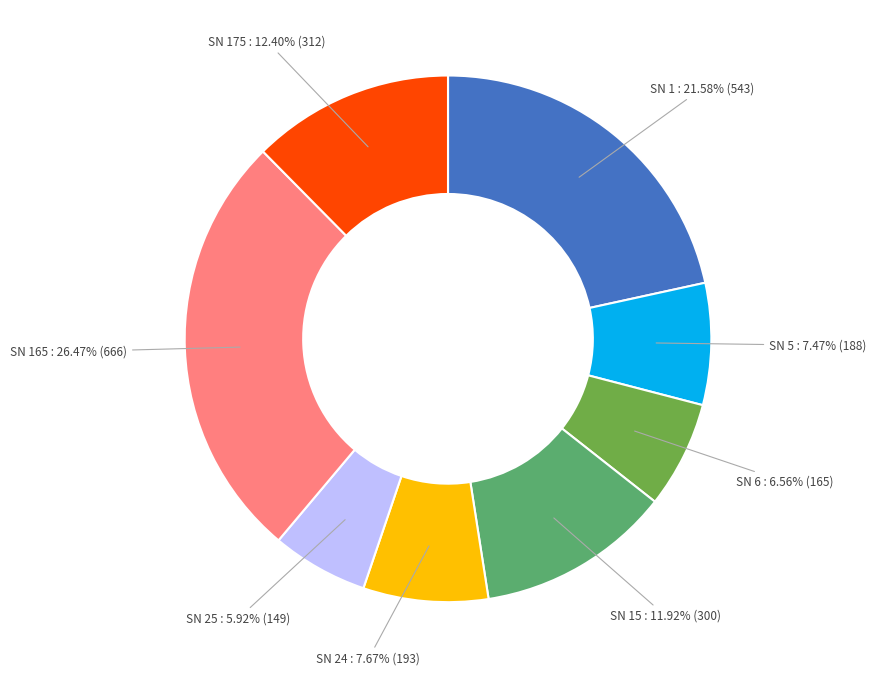

Is there a majority slice in this chart?

No